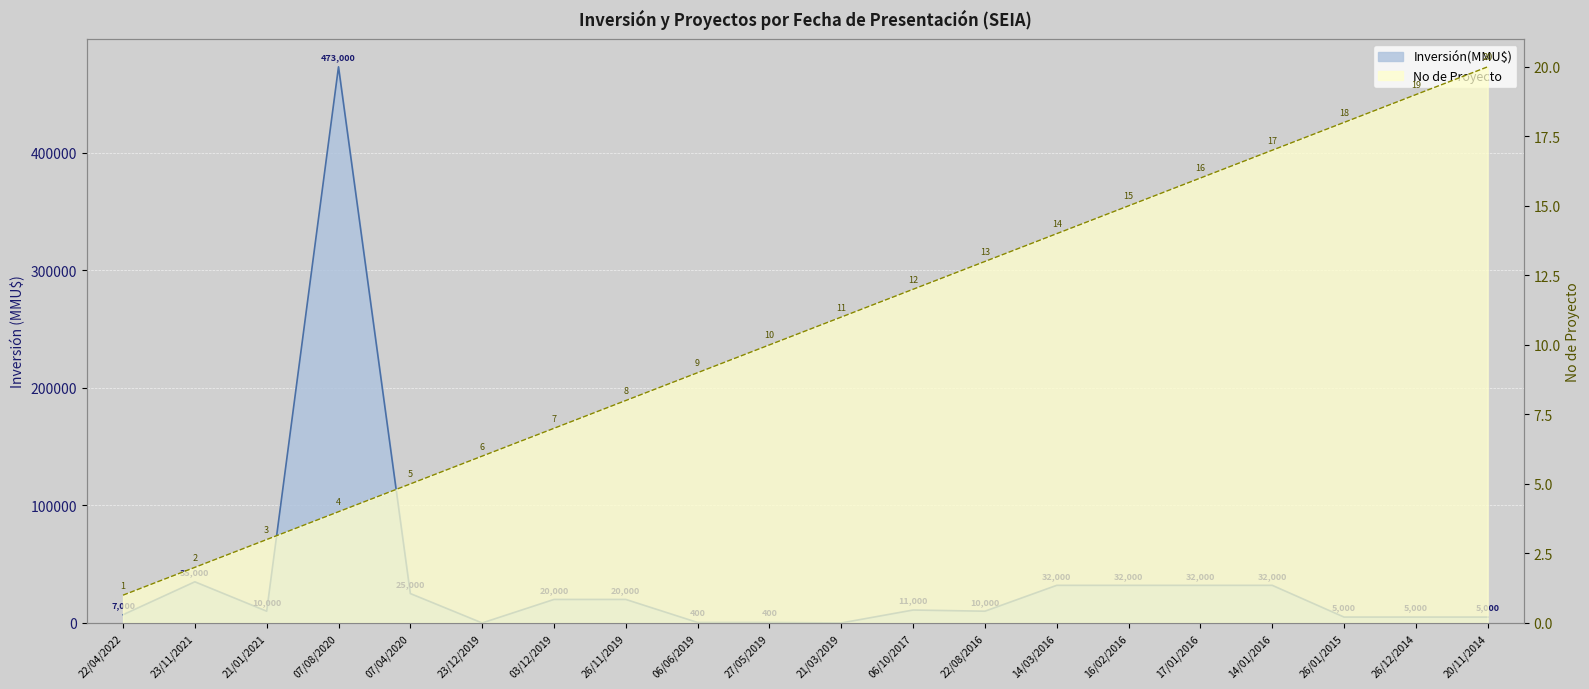

Where does the Inversión(MMU$) series first go above 11000?

23/11/2021